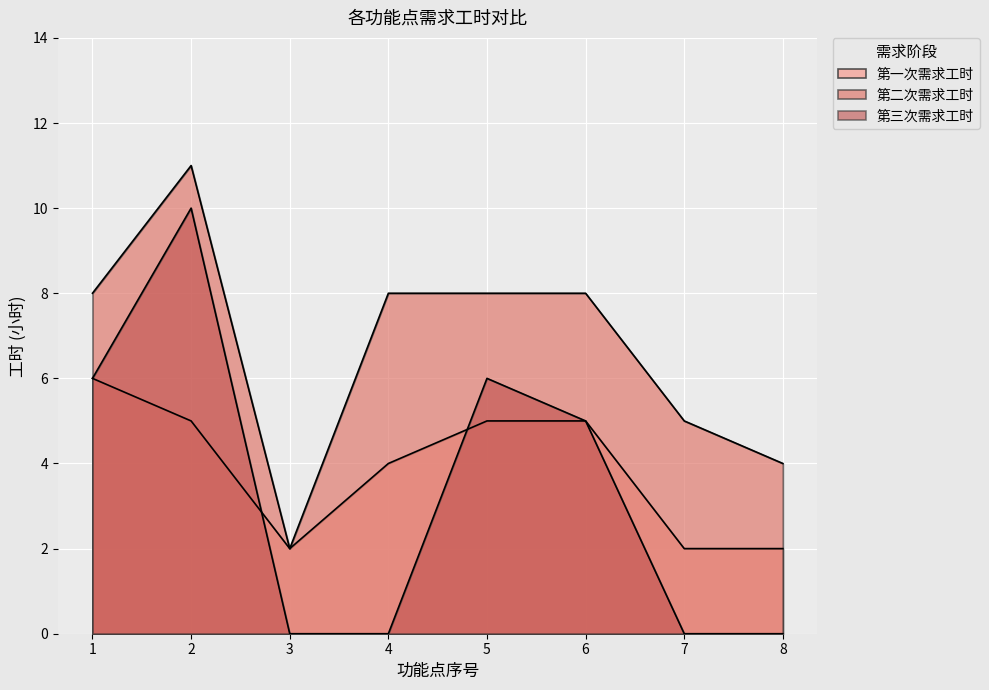

Count the number of data series in this chart.

3